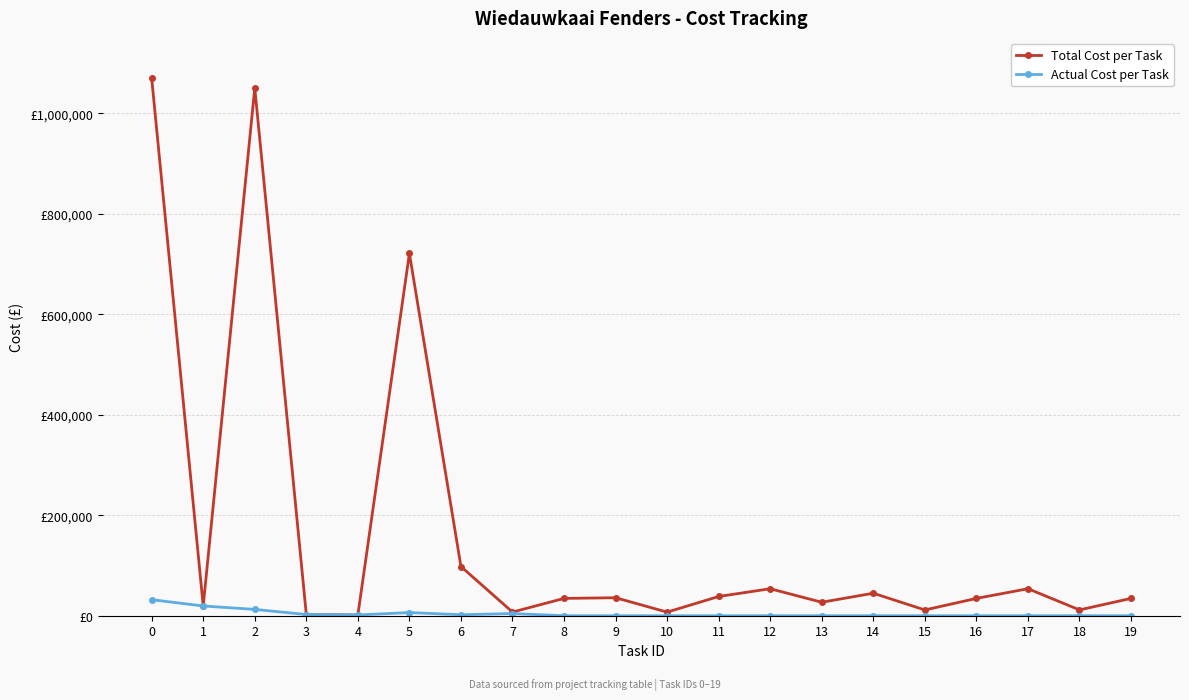

List the series in order of their overall mean, lowest first.

Actual Cost per Task, Total Cost per Task